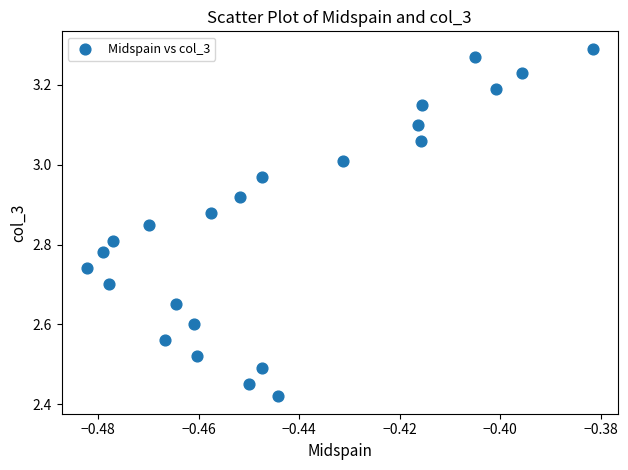

How many data points are displayed?

23